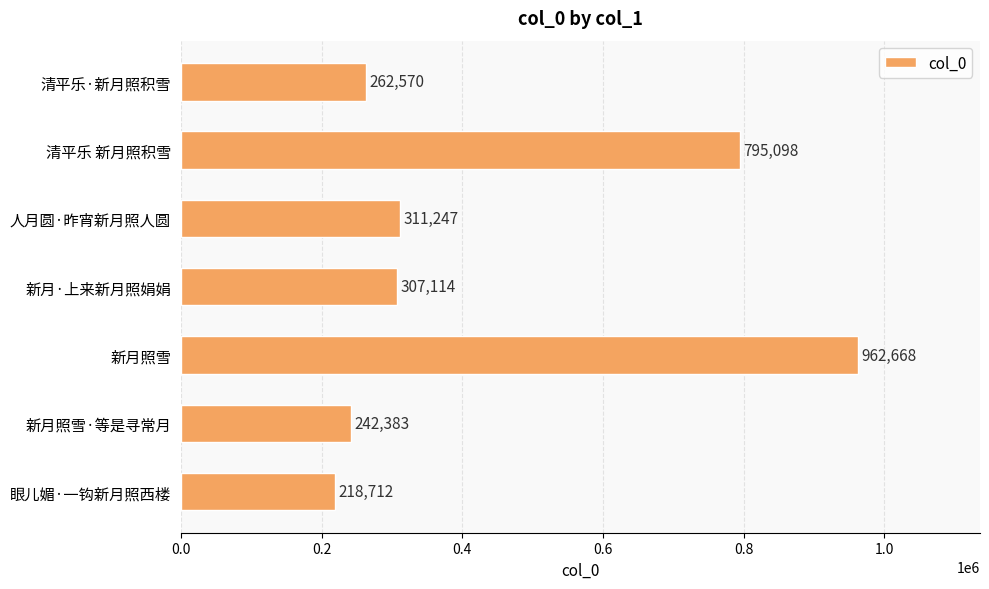

The chart shows a value of 262570 at 清平乐·新月照积雪. True or false?

True